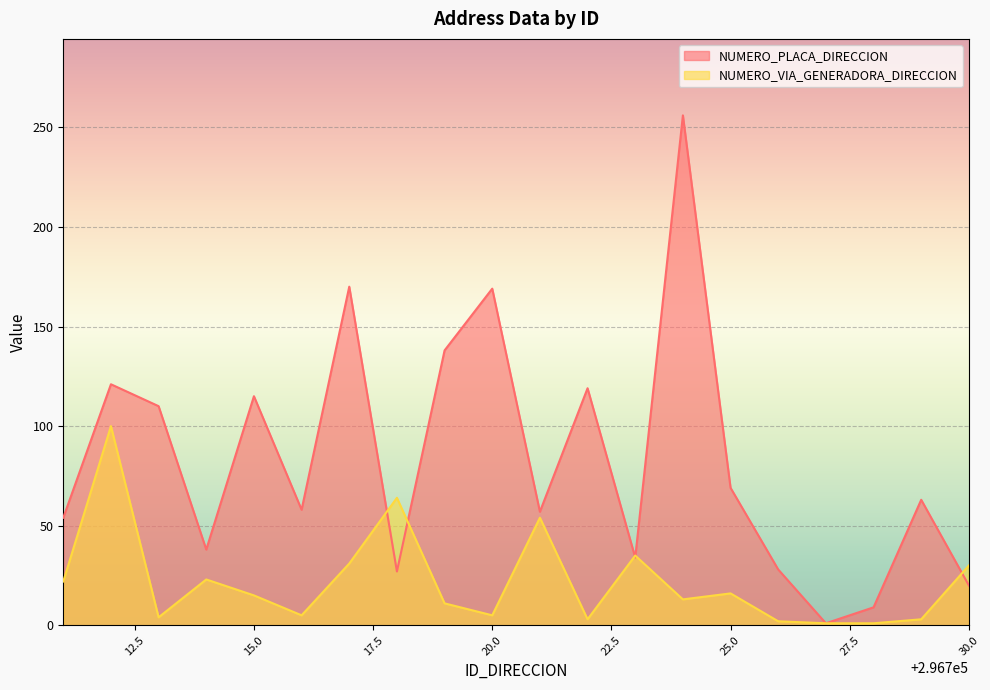

At how many categories does at least one series exceed 45?

14